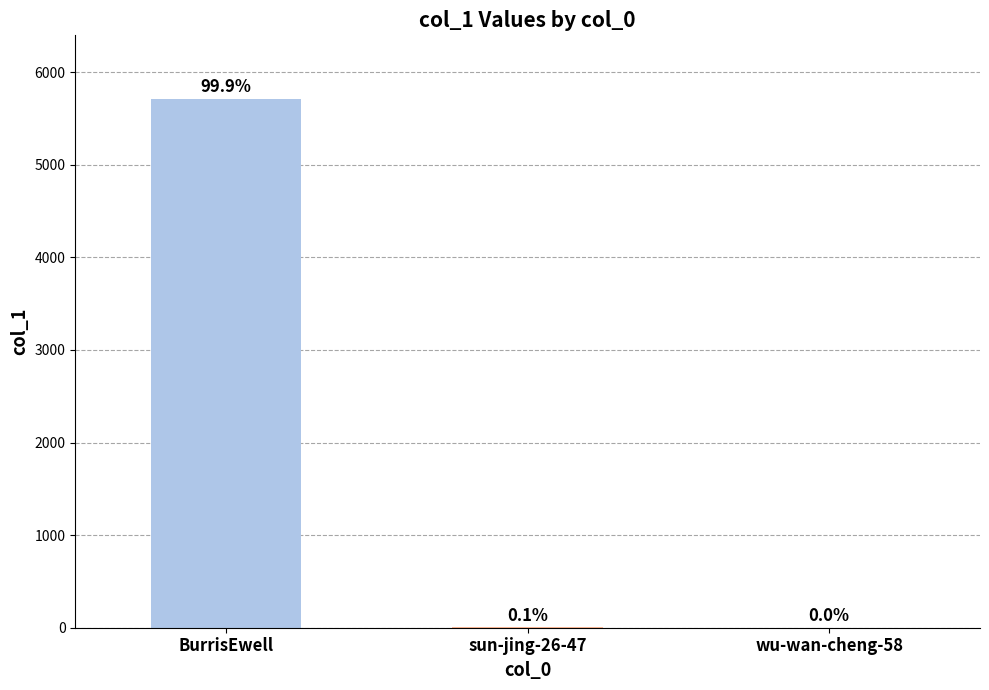

Reading left to right, extract all data points from this chart.

BurrisEwell=5713	sun-jing-26-47=4	wu-wan-cheng-58=1